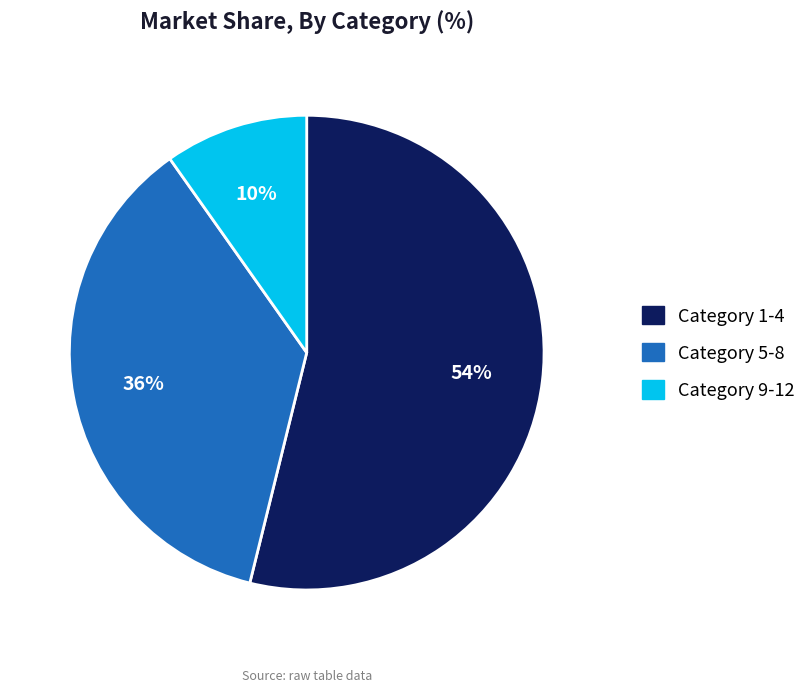

Which slice is the largest?

Category 1-4